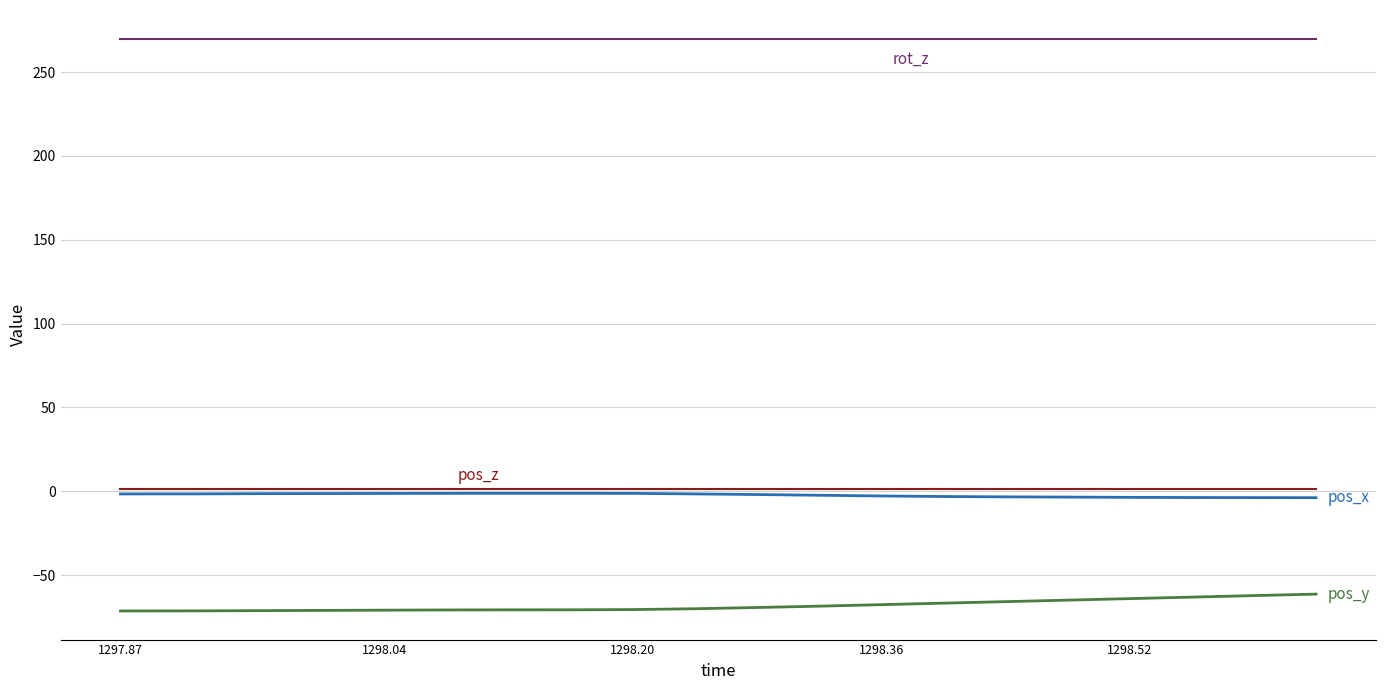

What is the greatest value displayed?

270.0